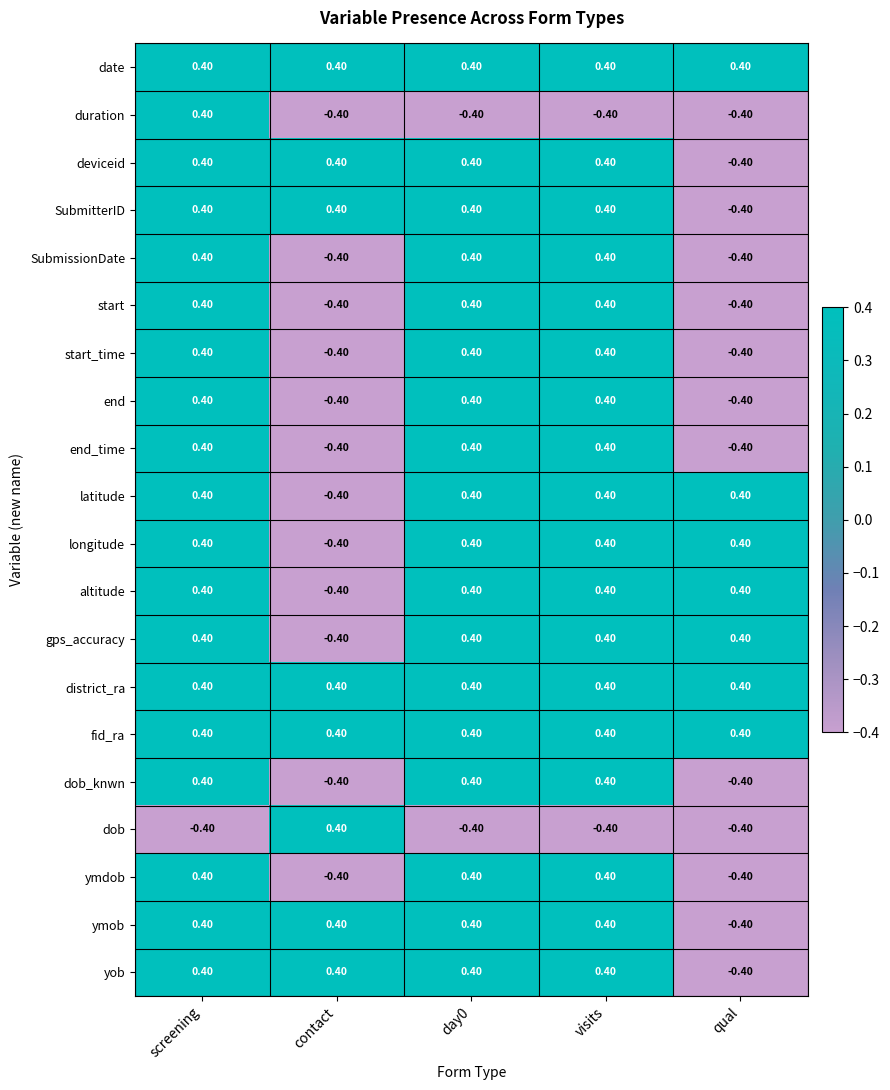

Where does the altitude series first go above 0?

screening